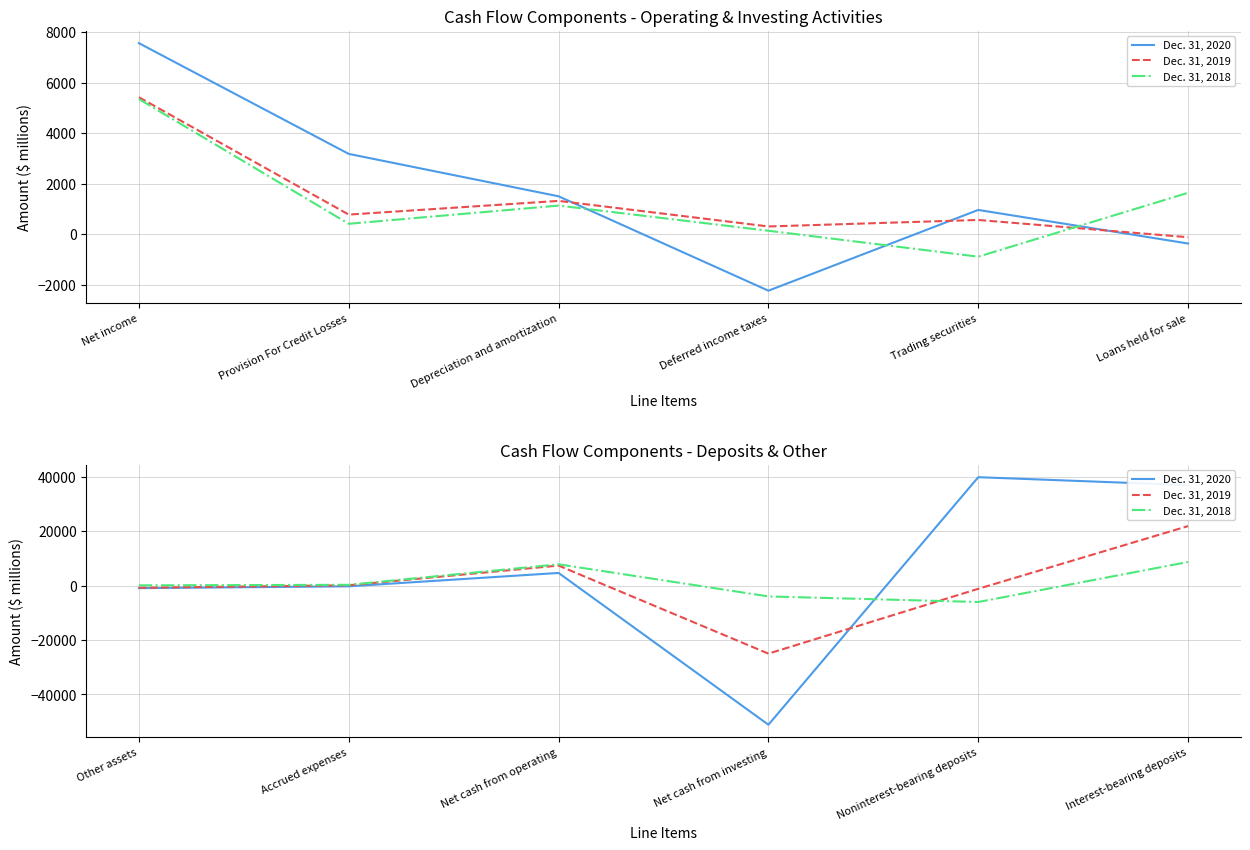

What is the value of the Dec. 31, 2018 point at the 4th from the left?

-3969